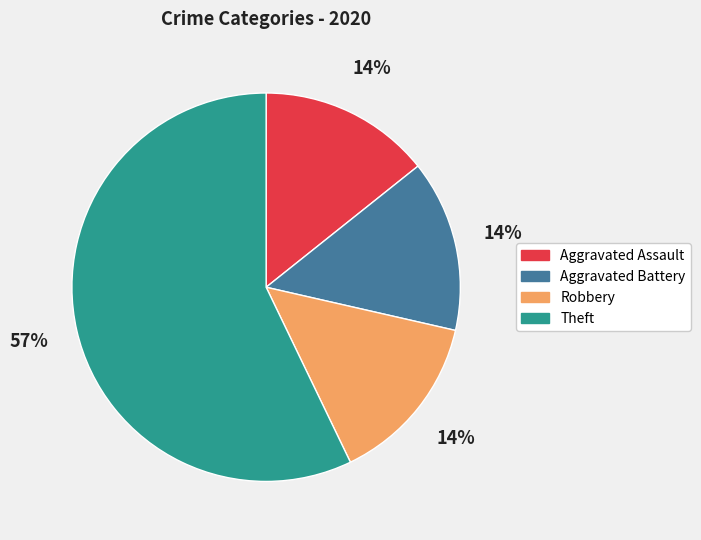

To the nearest percent, what percentage of the pie is Robbery?

14%